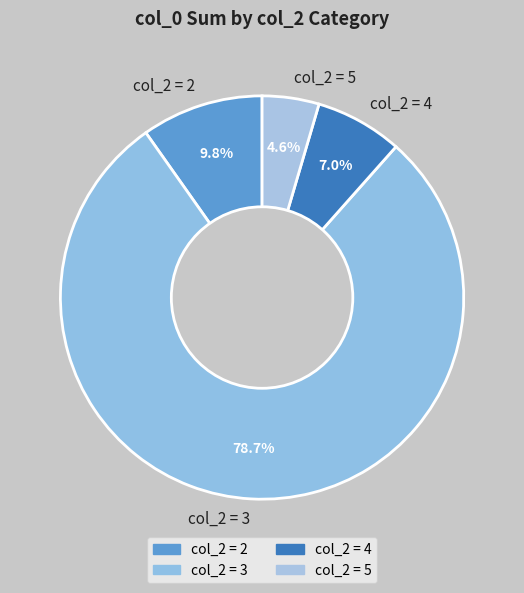

Which slice is the smallest?

col_2 = 5